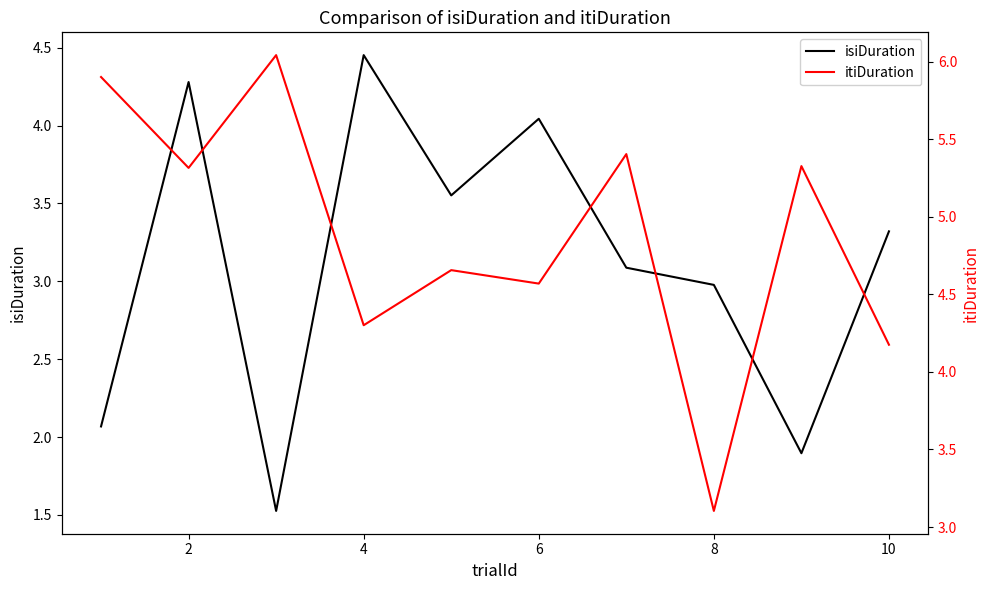

What is the value of the itiDuration point at the 7th from the left?

5.4